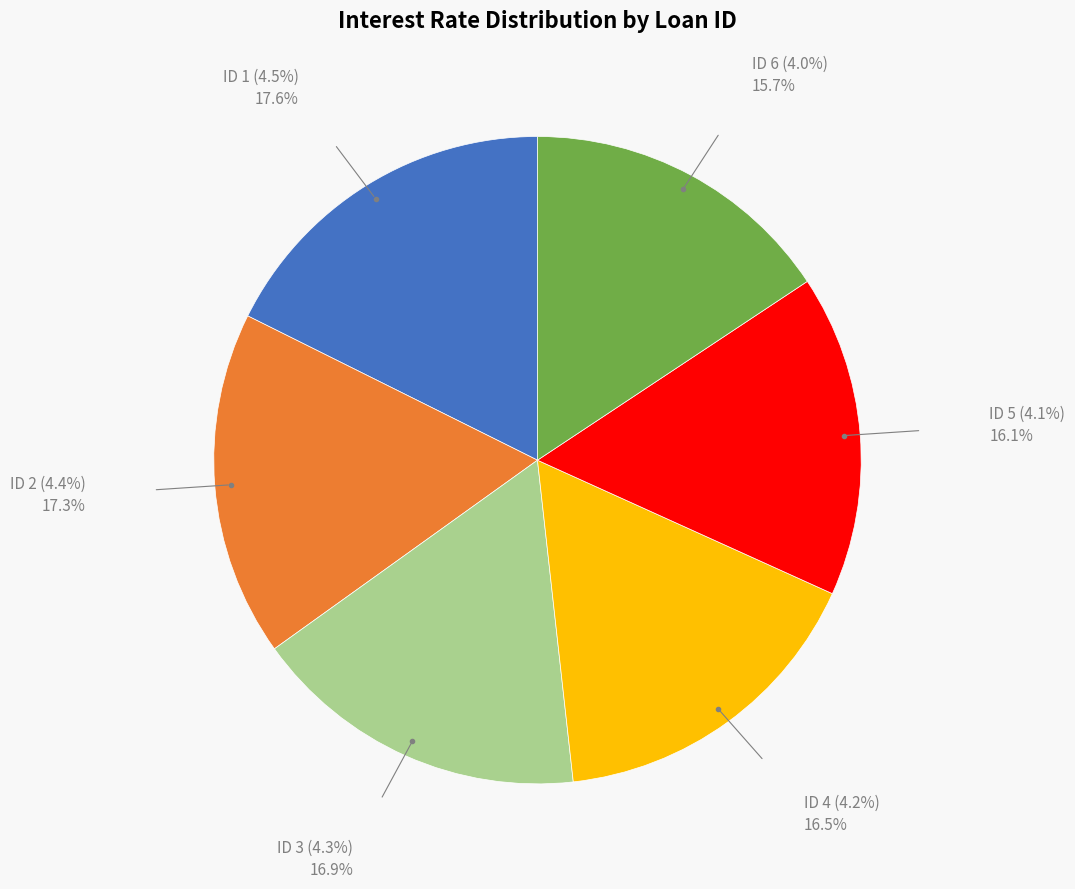

Is there any slice that represents more than half of the pie?

No